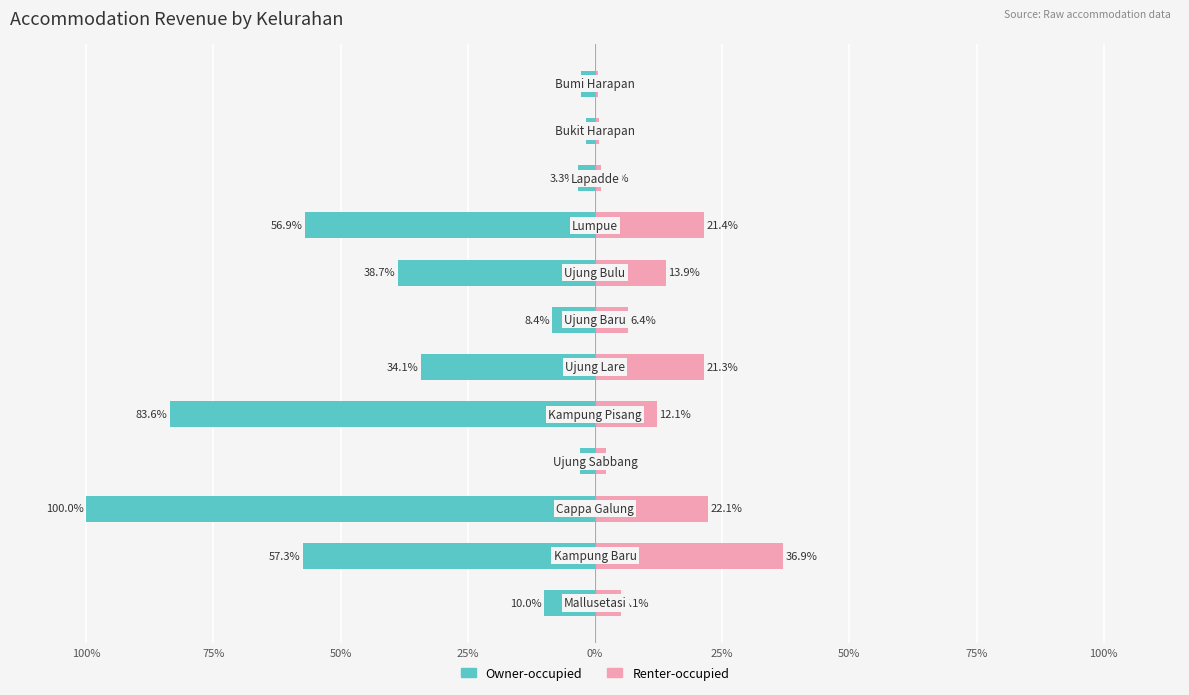

True or false: Renter-occupied has a value of 6.8 at 100%.

False